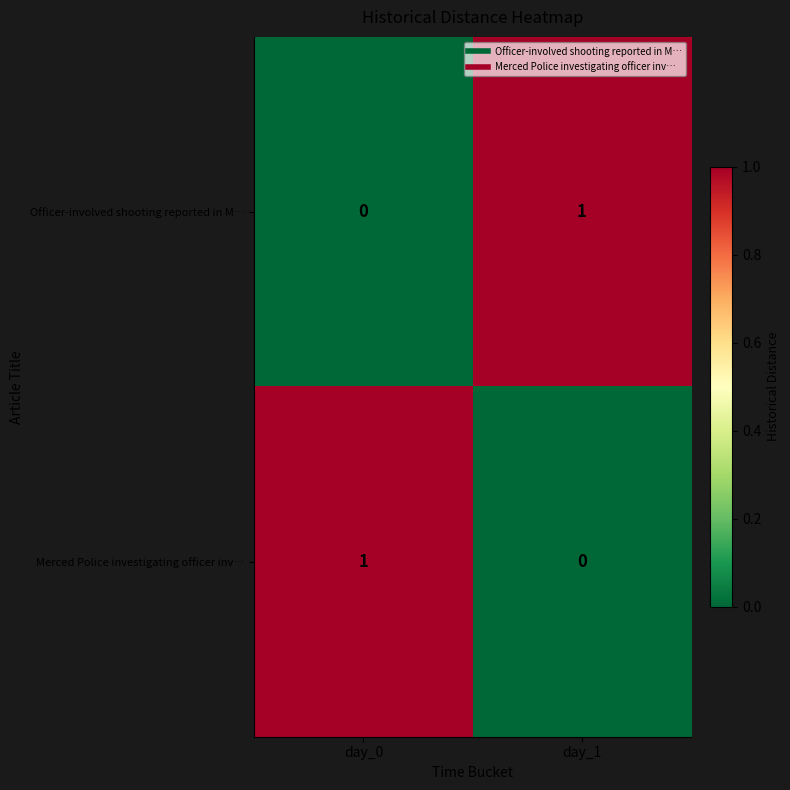

True or false: Merced Police investigating officer inv… has a value of 0 at day_1.

True